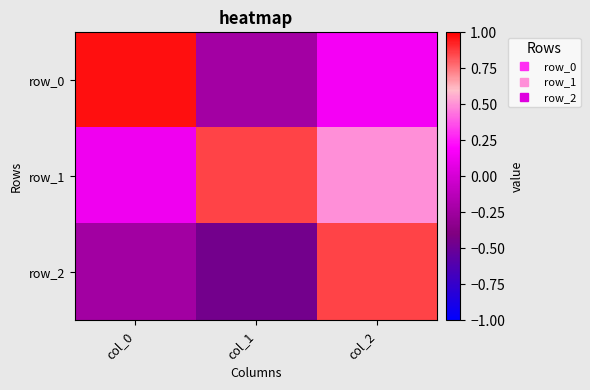

List the series in order of their peak value, lowest first.

row_2, row_1, row_0